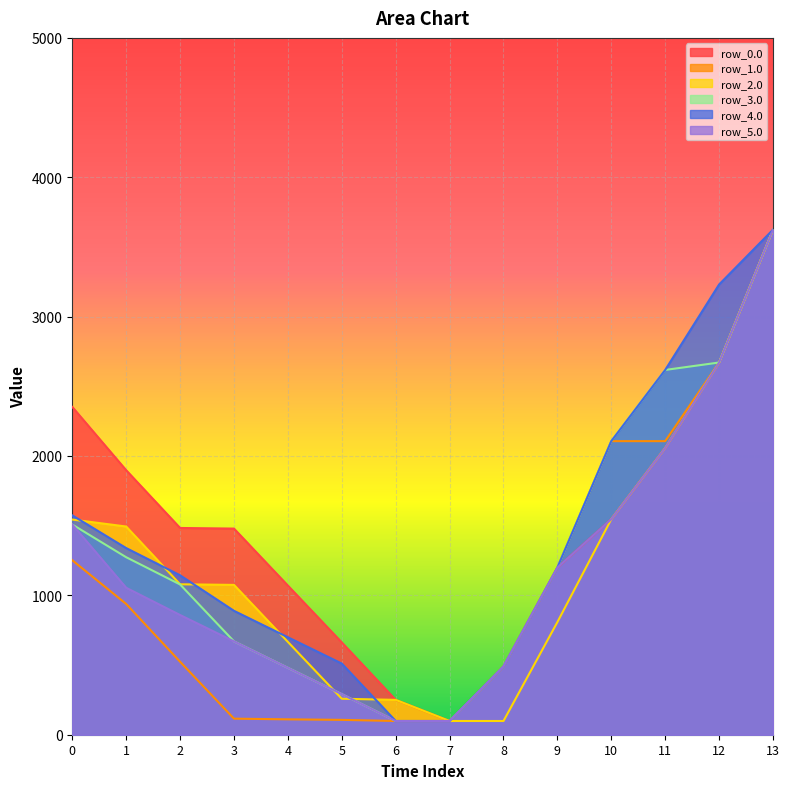

What is the value of the row_2.0 point at the 3rd from the left?

1079.4